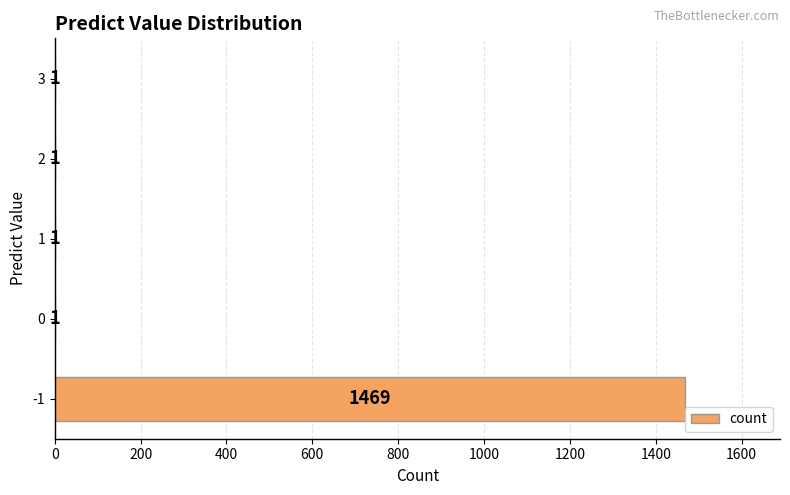

The value at -1 is 2581. True or false?

False